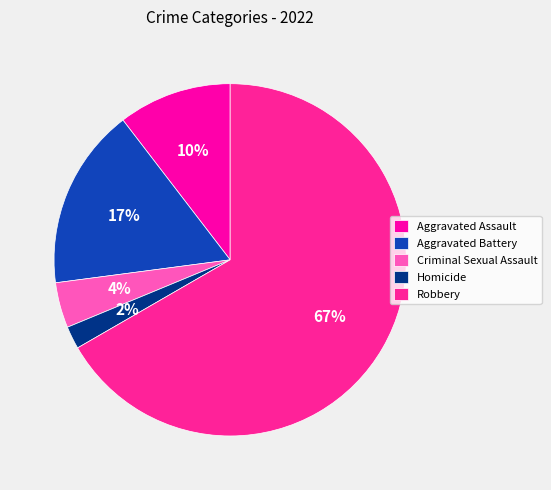

Combined, do Robbery and Aggravated Battery account for over 50%?

Yes